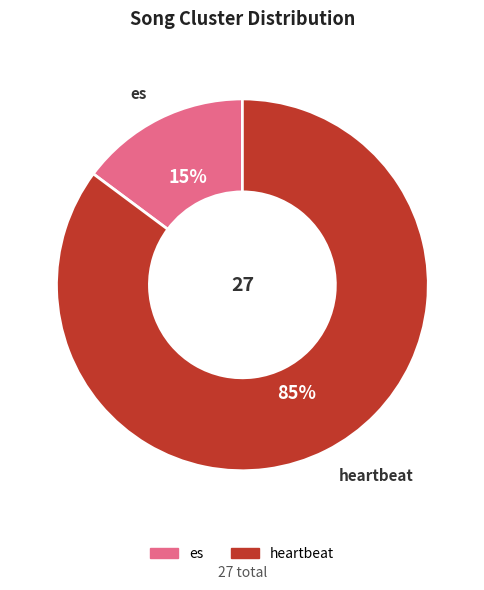

Which has a higher value, es or heartbeat?

heartbeat